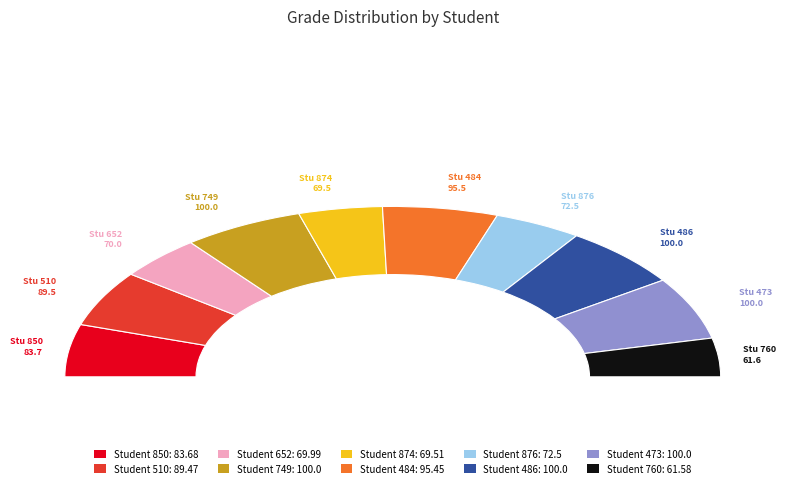

To the nearest percent, what is the difference between the largest and smallest slice percentages?

5%